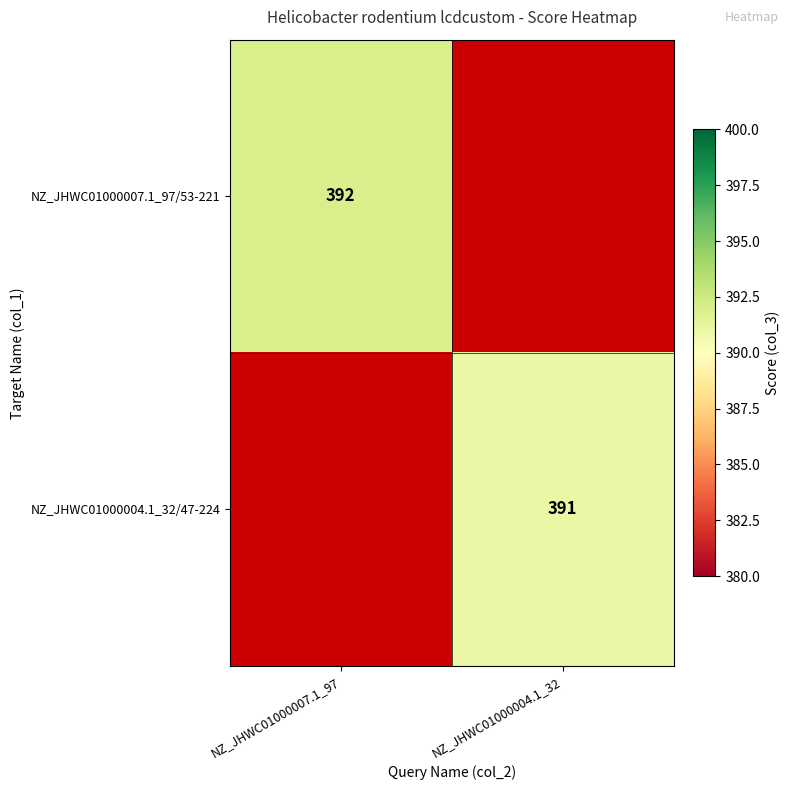

Is it true that NZ_JHWC01000004.1_32/47-224 equals 640 at NZ_JHWC01000004.1_32?

False